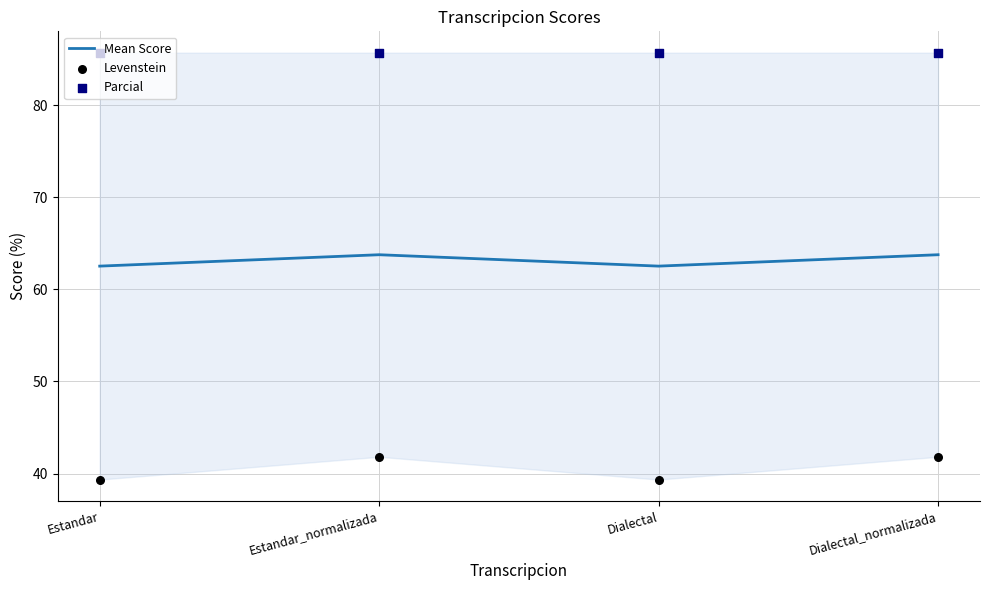

Which series contains the lowest Y value?

Levenstein